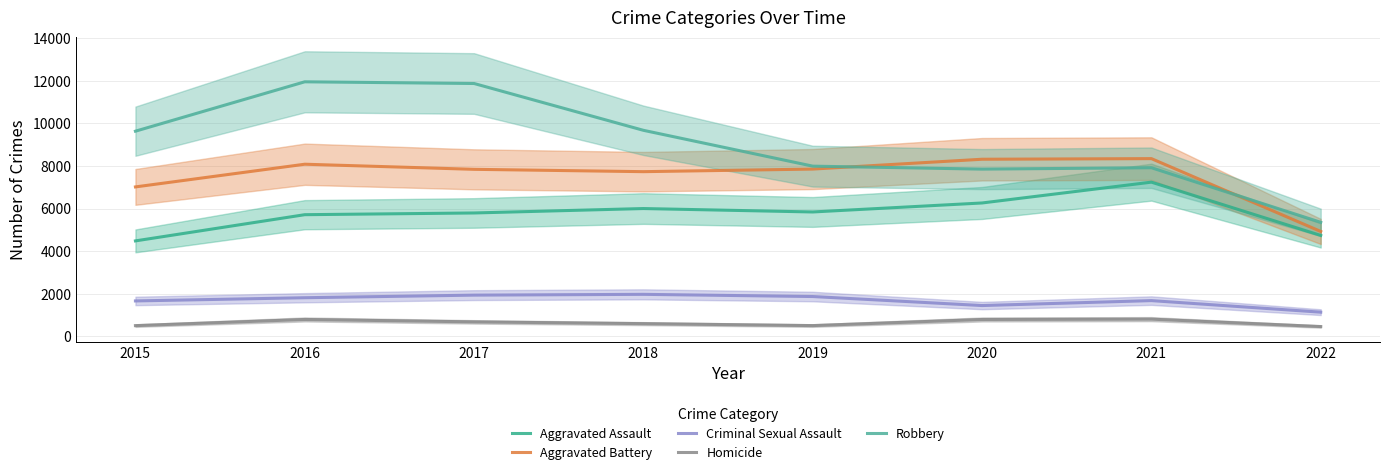

Reading left to right, extract all data points from this chart.

Aggravated Assault: 2015=4480	2016=5712	2017=5793	2018=6001	2019=5840	2020=6263	2021=7242	2022=4736
Aggravated Battery: 2015=7018	2016=8085	2017=7845	2018=7735	2019=7857	2020=8319	2021=8348	2022=4924
Criminal Sexual Assault: 2015=1657	2016=1808	2017=1930	2018=1967	2019=1864	2020=1440	2021=1672	2022=1129
Homicide: 2015=496	2016=786	2017=672	2018=589	2019=498	2020=785	2021=801	2022=453
Robbery: 2015=9638	2016=11960	2017=11880	2018=9679	2019=7994	2020=7855	2021=7920	2022=5353